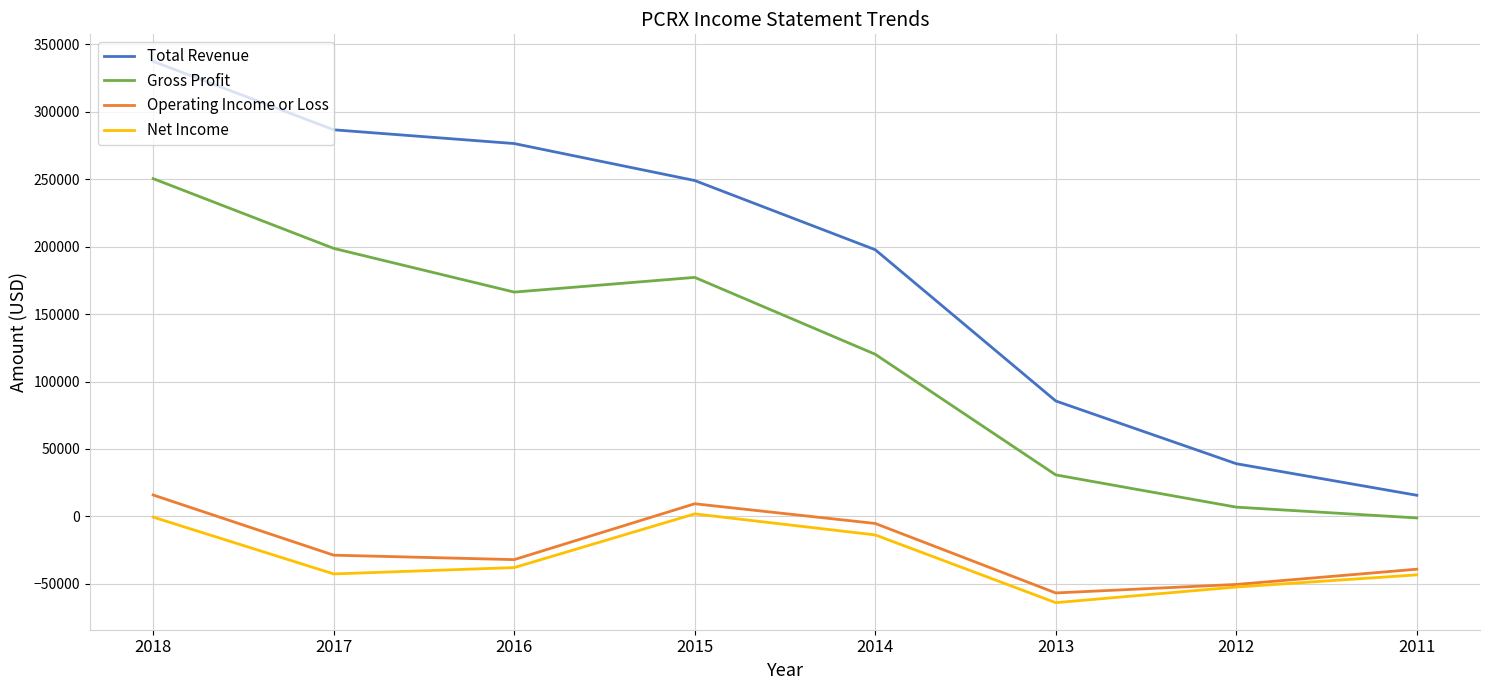

True or false: Operating Income or Loss has a value of 15900 at 2018.

True